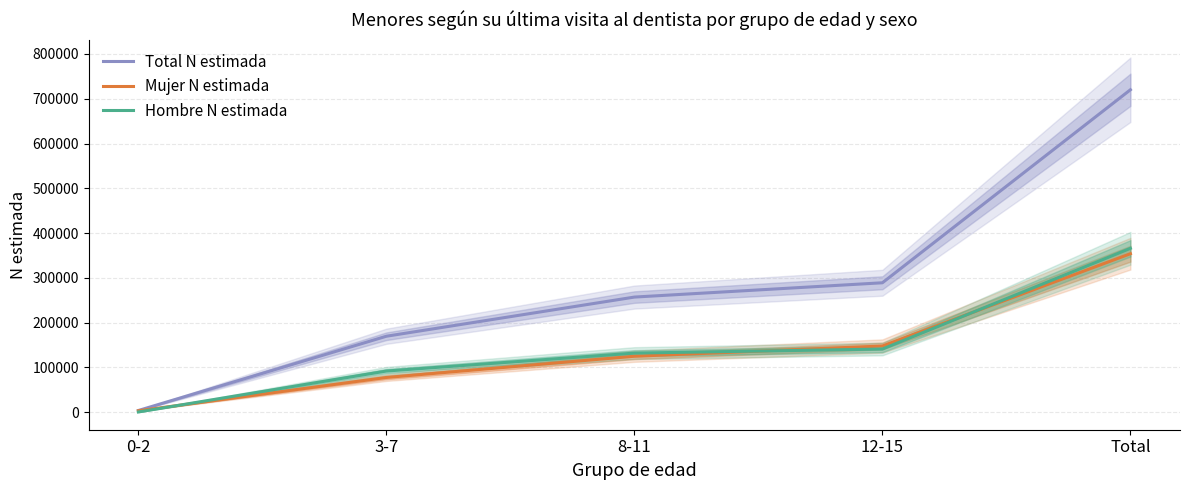

Which label corresponds to the smallest value in the chart?

0-2